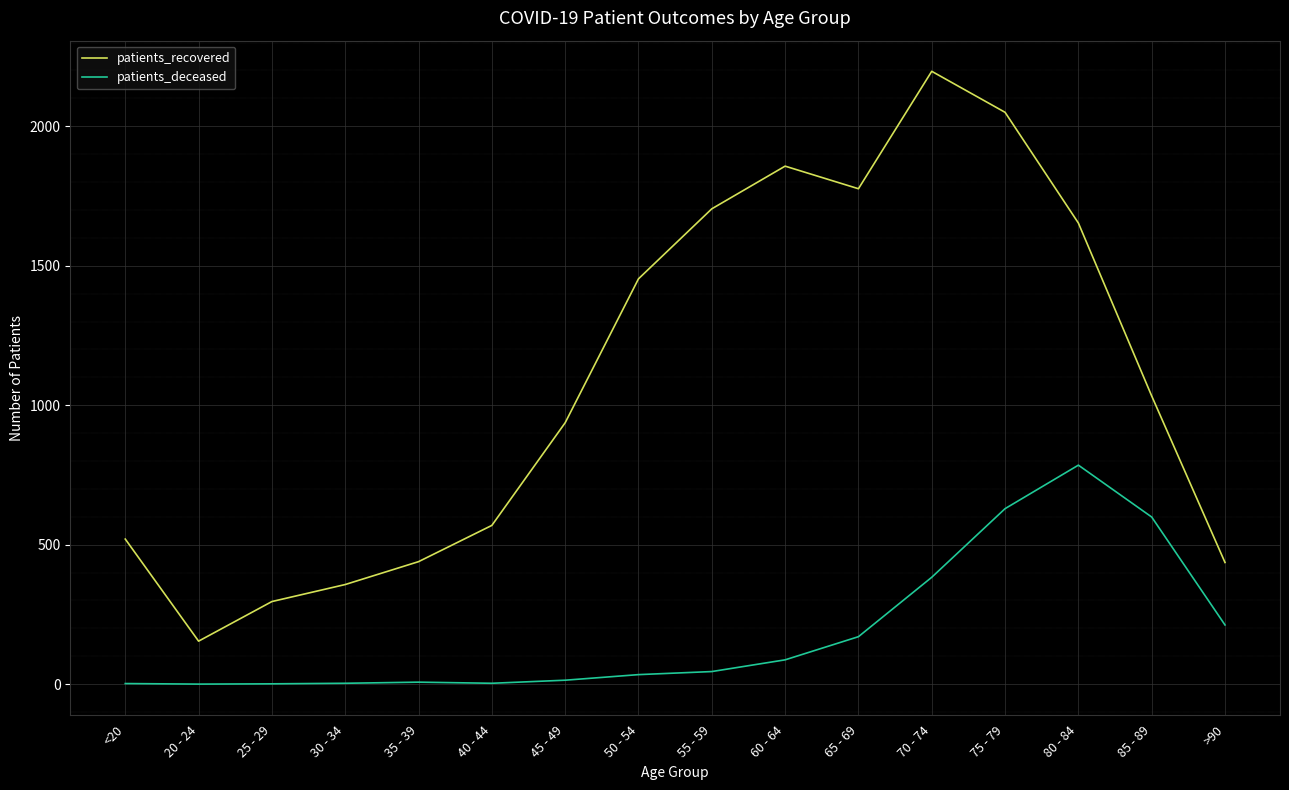

True or false: patients_recovered and patients_deceased intersect in this chart.

False